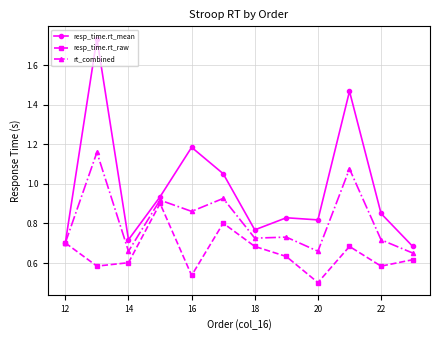

How many resp_time.rt_raw values are between 0 and 1?

12